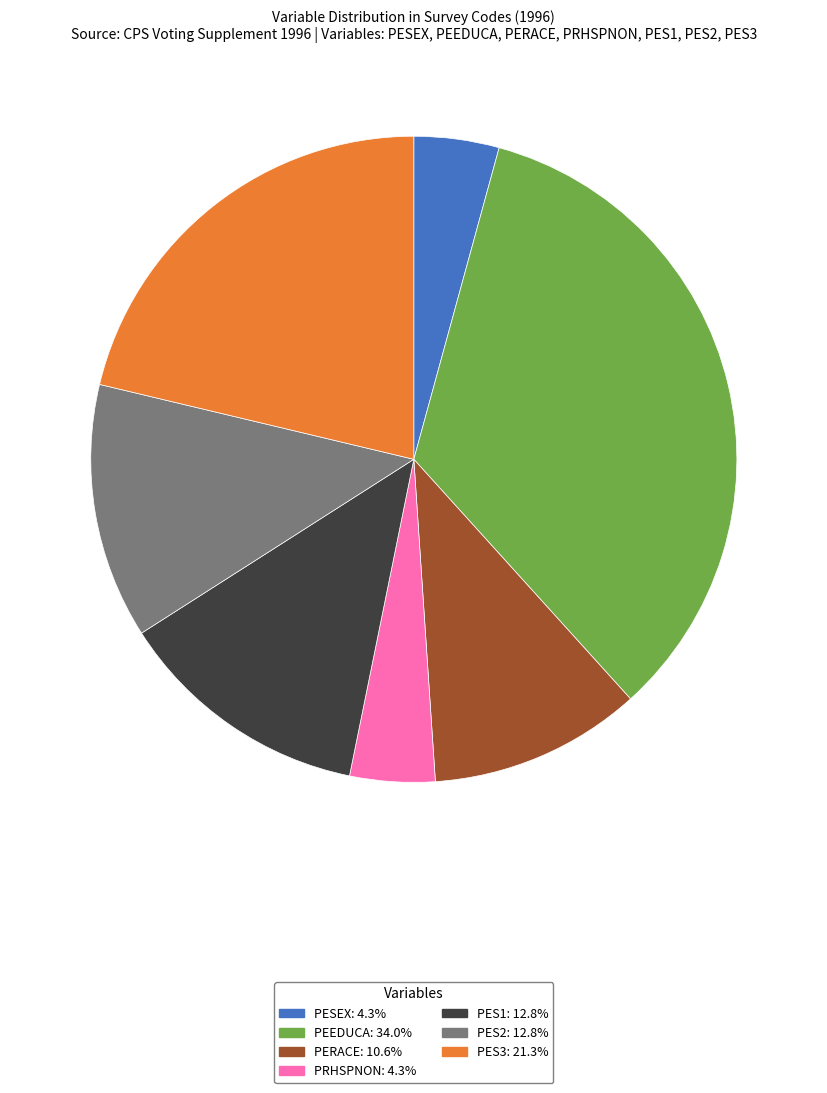

Does any single category account for the majority?

No